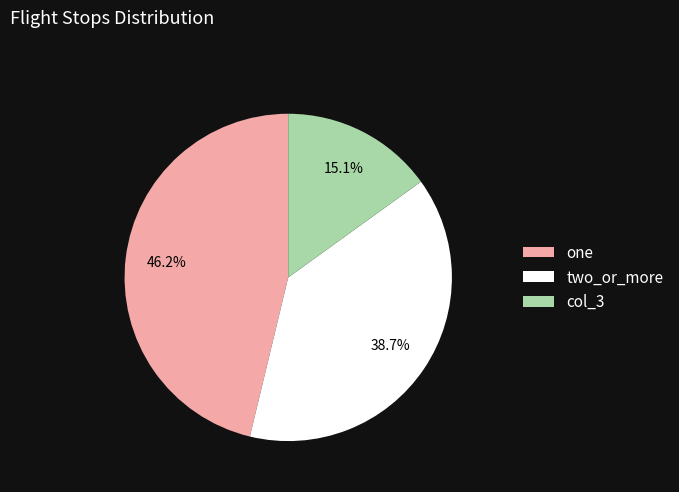

Combined, what portion of the pie is col_3 and one?

61.3%